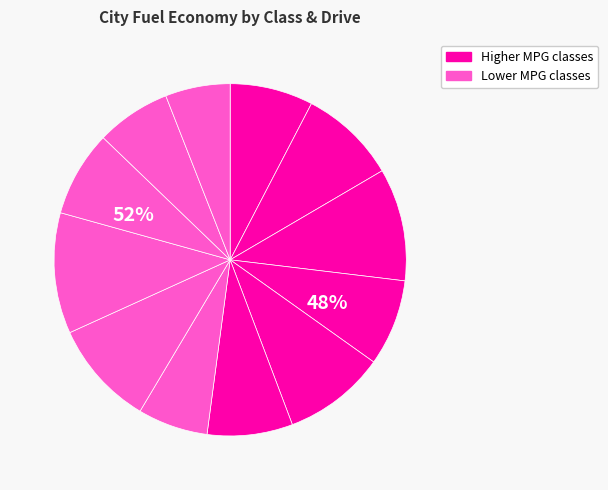

What is the ratio of the value at midsize(4) to the value at compact(f)?

0.8